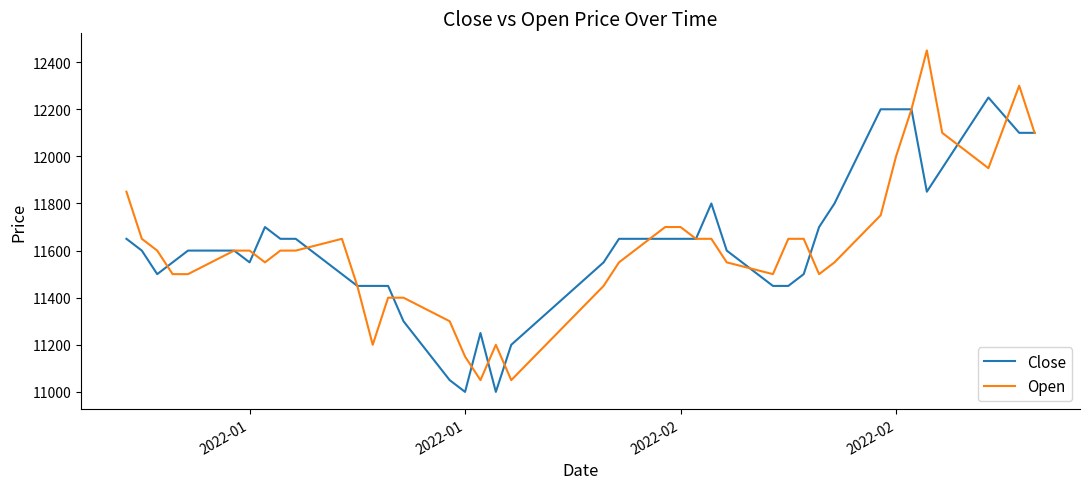

What is the maximum value shown in the chart?

12450